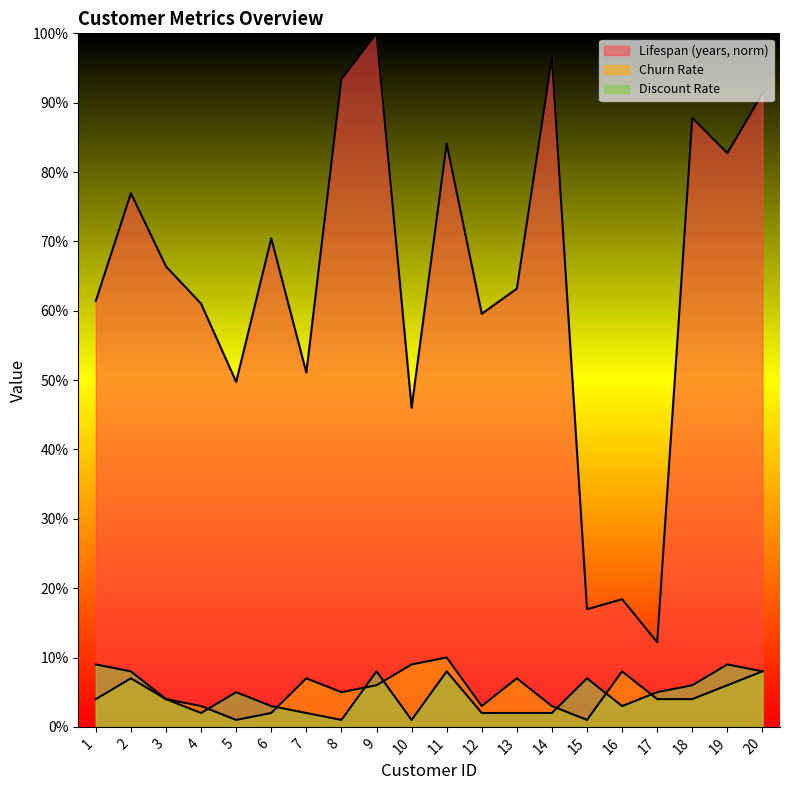

List the series in order of their peak value, highest first.

Lifespan (years), Churn Rate, Discount Rate